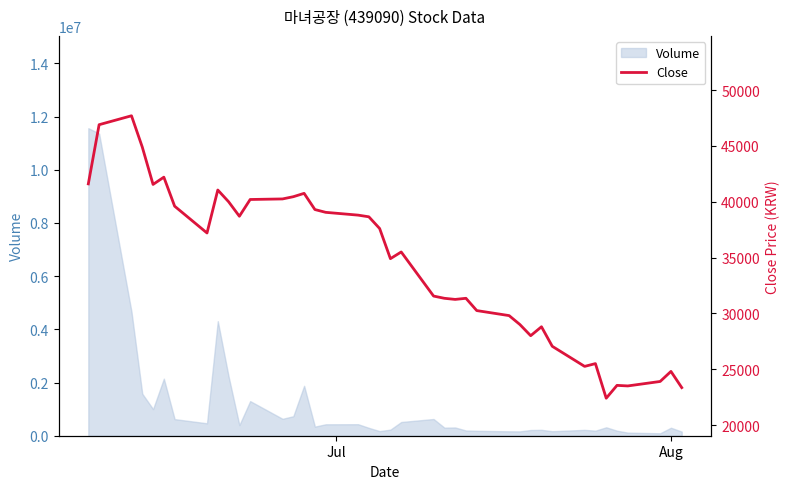

What is the highest value of the Volume series?

11562085